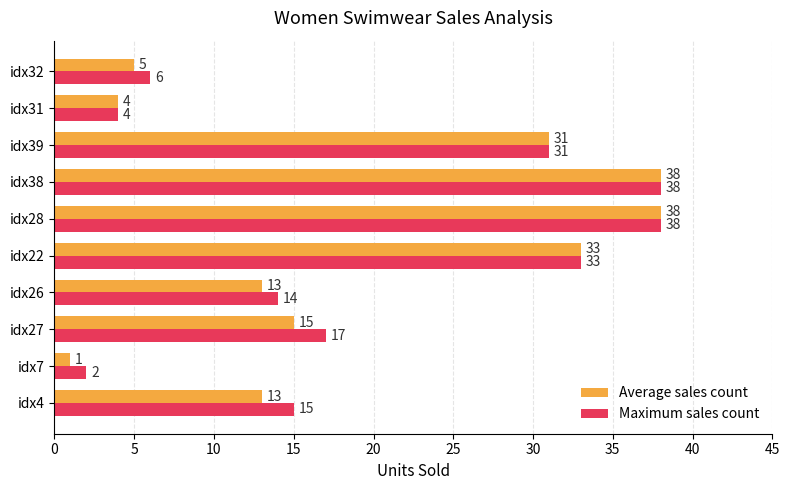

At which label is Average sales count closest to 19?

idx27